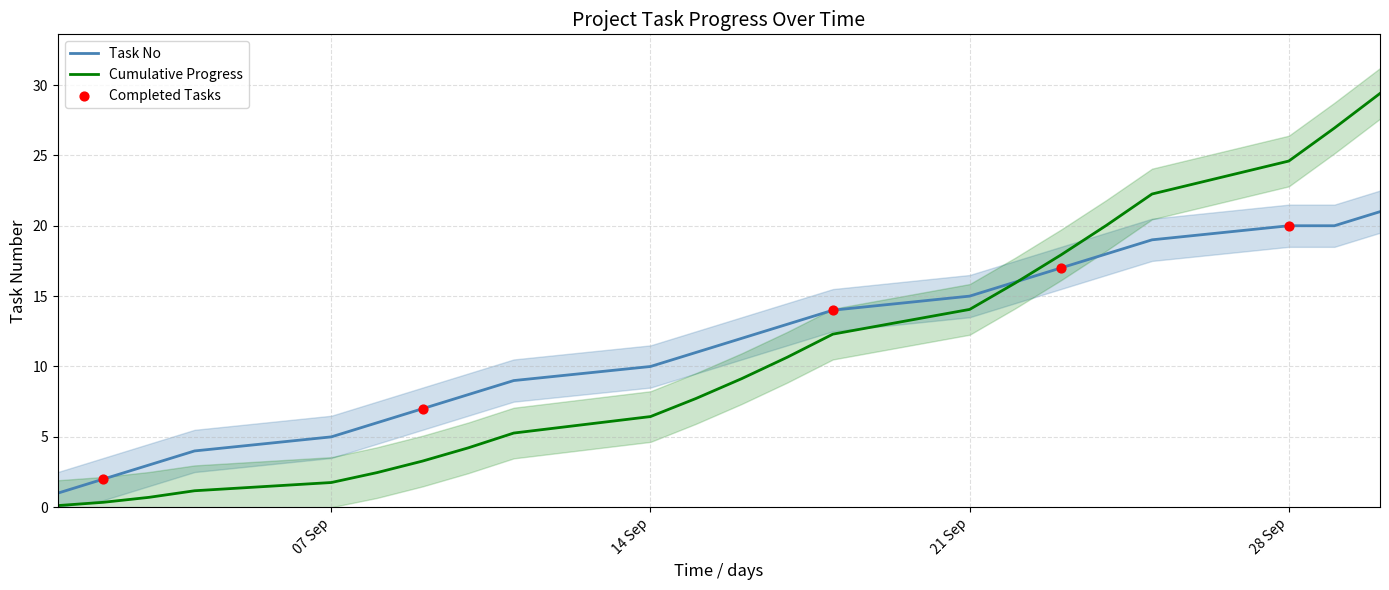

What is the ratio of the value at 2020-09-22 to the value at 2020-09-23?

0.9